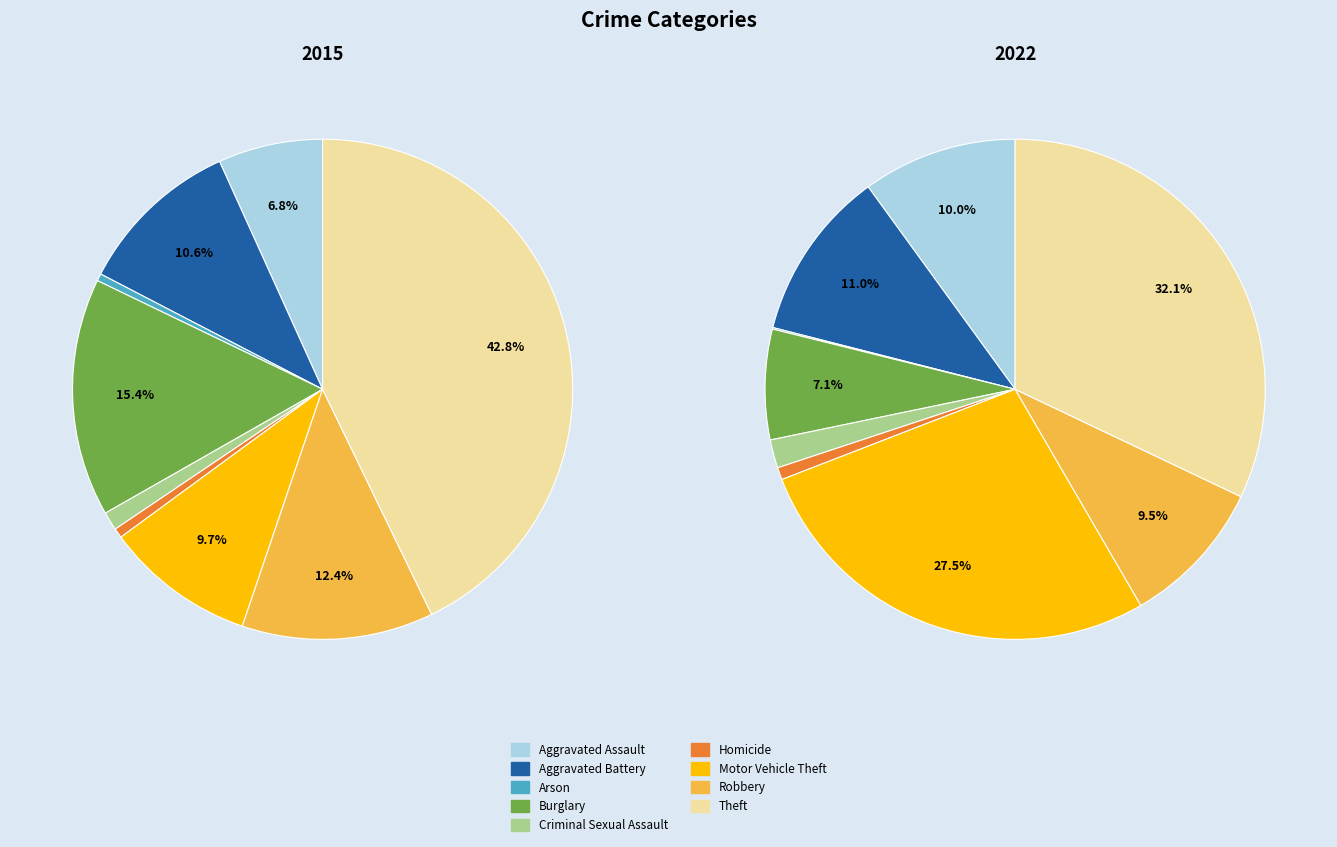

Count the number of slices in the pie.

9